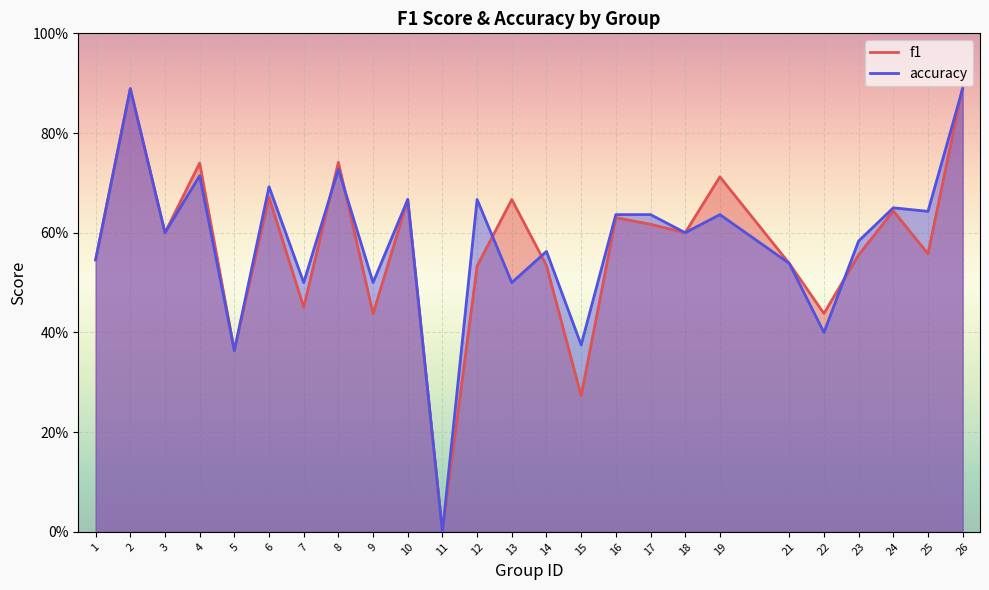

List the series in order of their overall mean, lowest first.

f1, accuracy